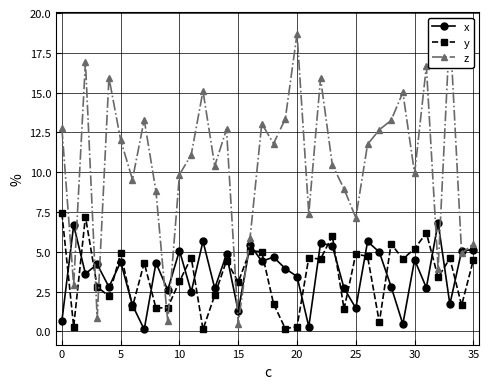

Is it true that x equals 7.0 at 10?

False